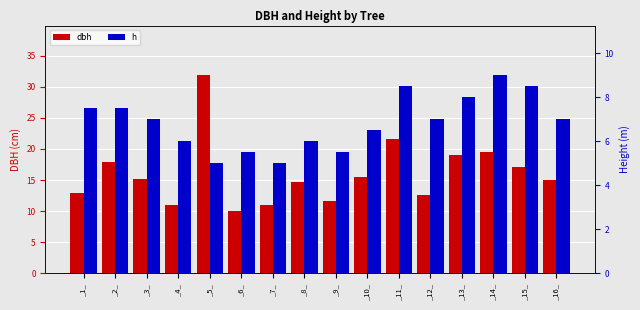

At which category is the sum across all series the highest?

_5_